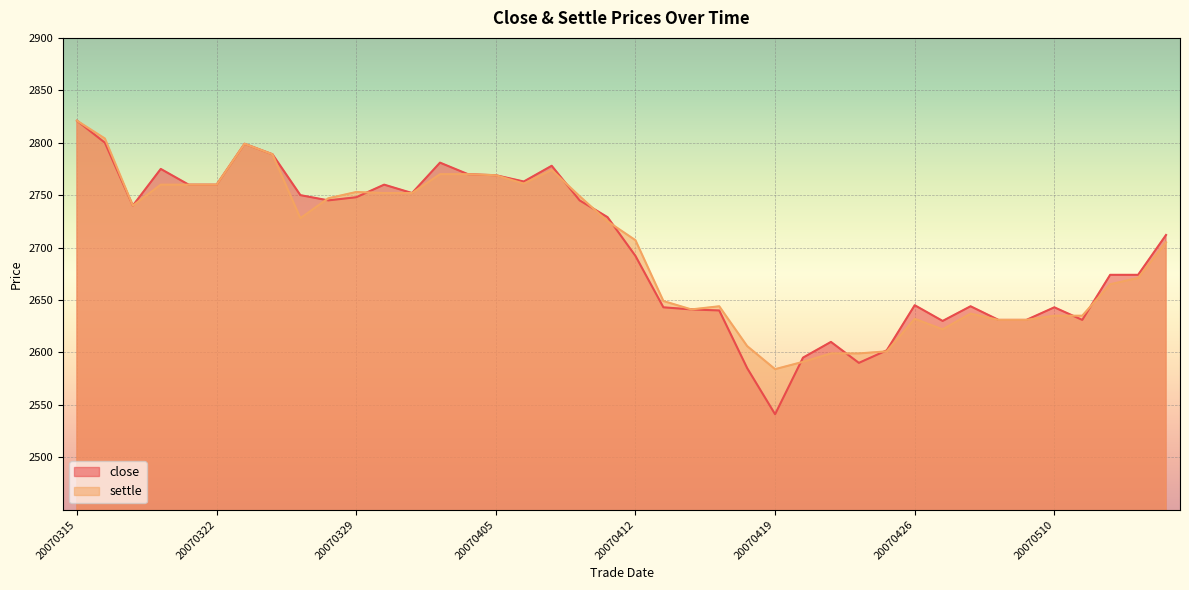

How many categories are shown in the chart?

40